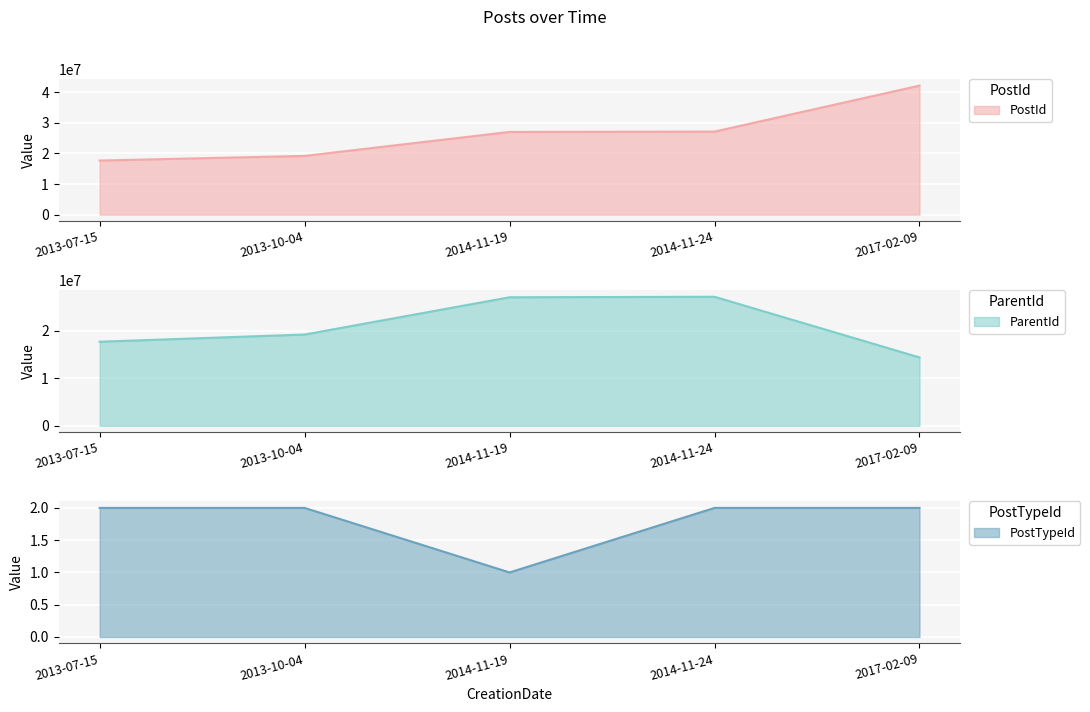

Which category has the lowest value in the ParentId series?

2017-02-09